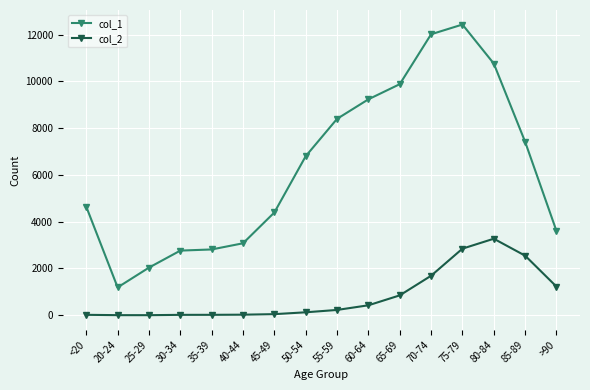

What is the label of the 10th point from the right?

45-49